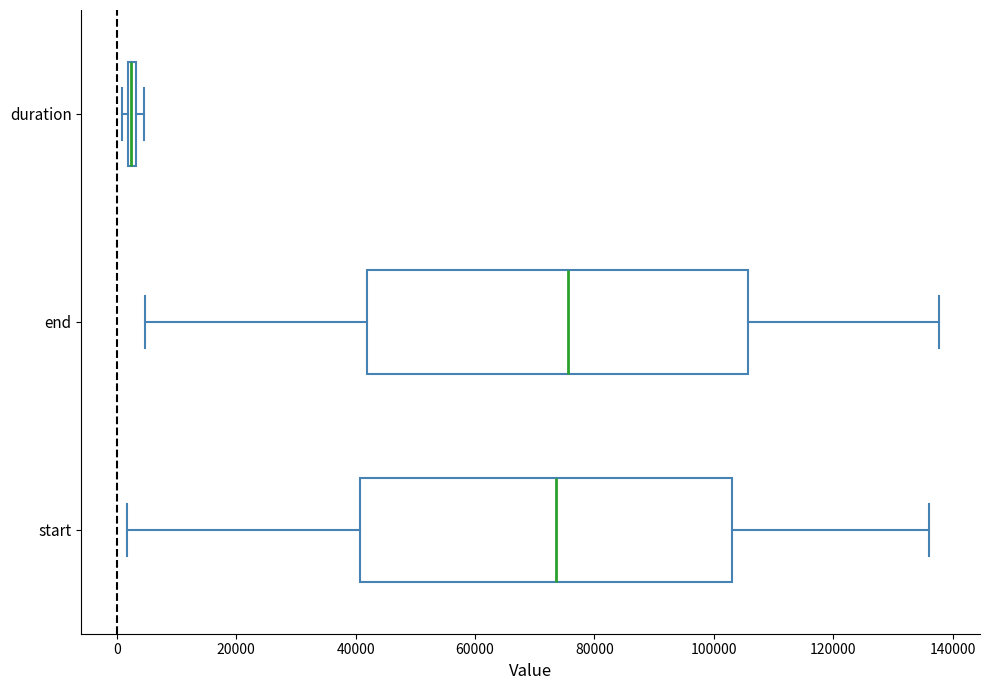

Where does the right whisker of the box for end end on the x-axis? The values are not printed on the chart, so give them approximately, as read against the axis.

138000